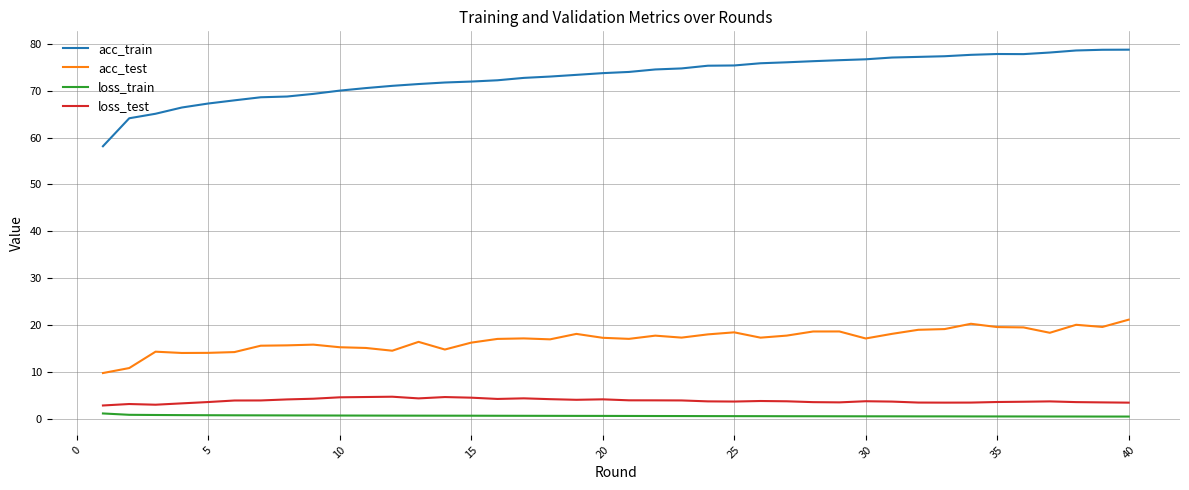

True or false: acc_test and acc_train intersect in this chart.

False